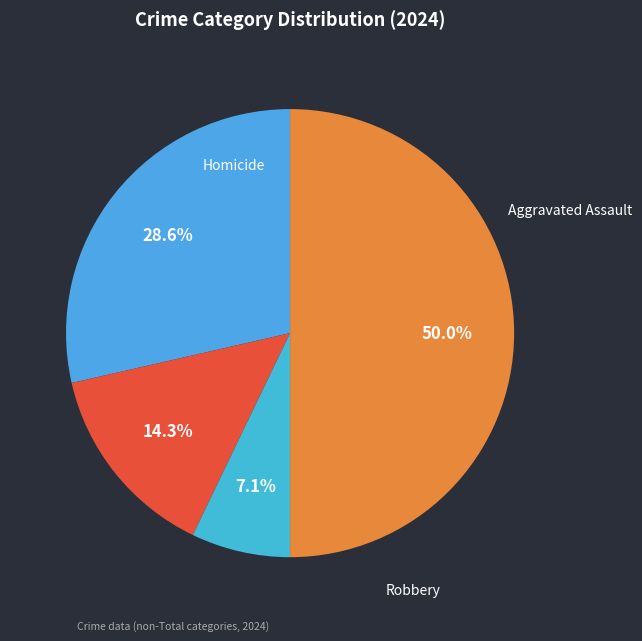

To the nearest percent, what is the average slice percentage?

25%